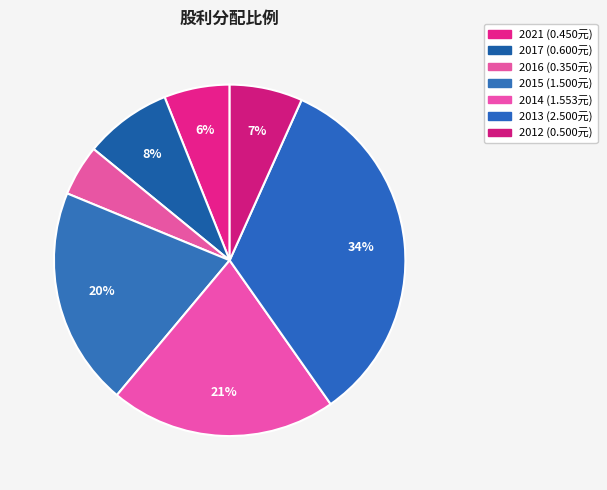

What percentage do 2014 and 2013 together represent?

54.4%